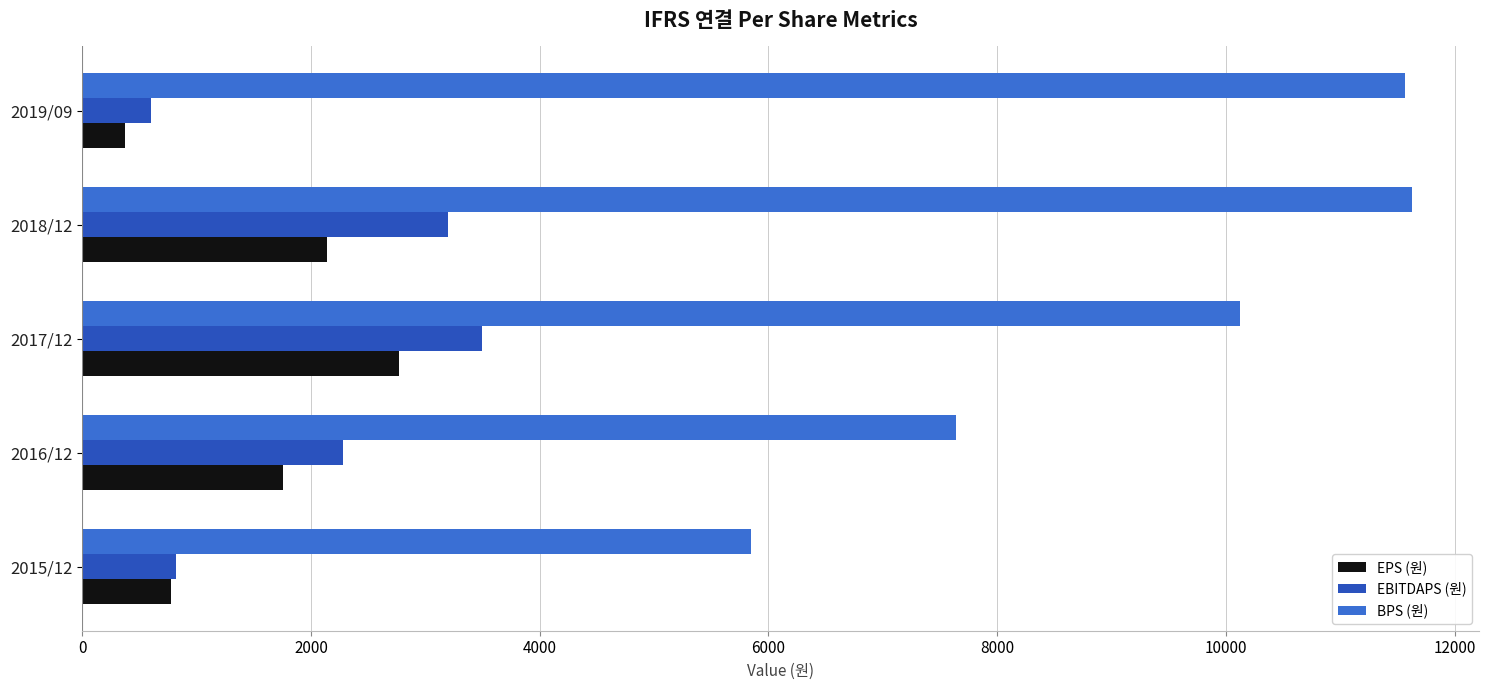

How many data points does each series have?

5